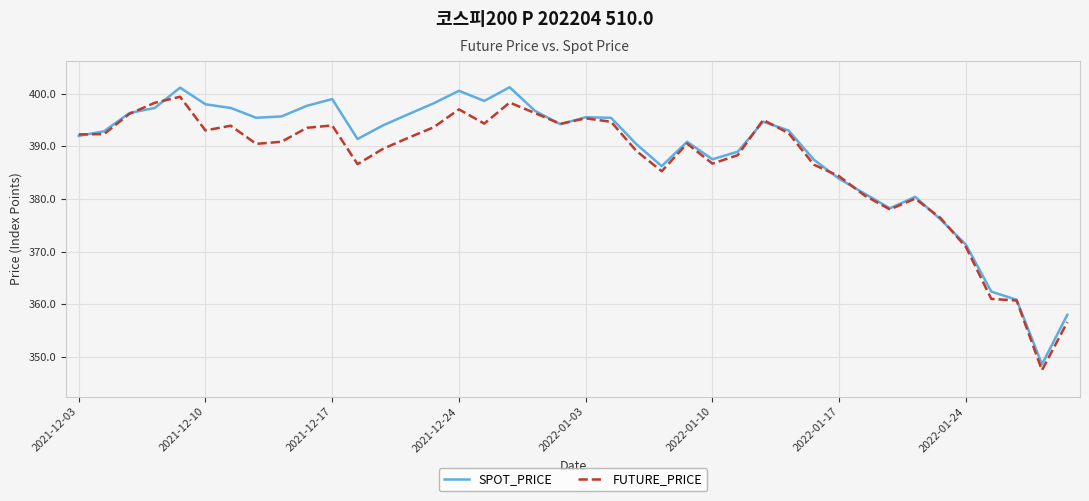

What is the maximum value shown in the chart?

401.2